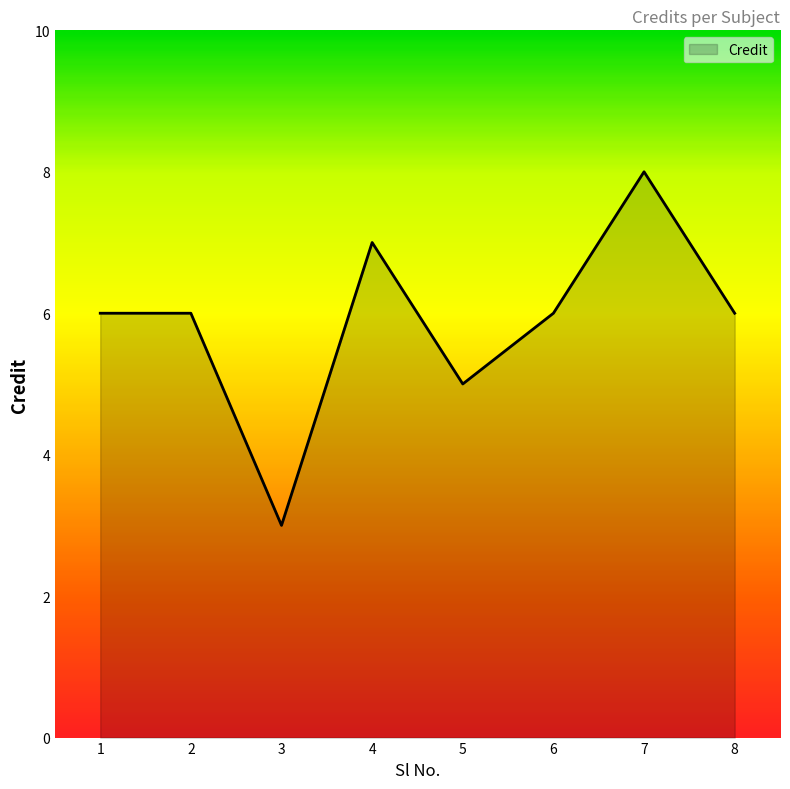

Reading left to right, transcribe all the data shown in this chart.

6	6	3	7	5	6	8	6